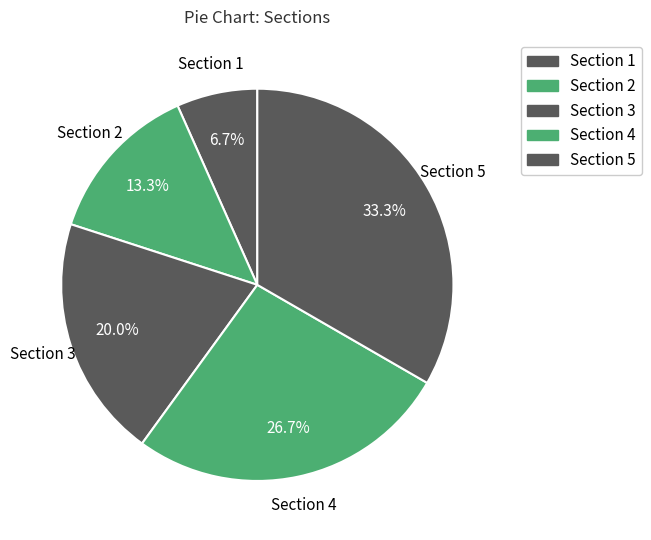

To the nearest percent, what is the difference between the Section 1 and Section 3 slice percentages?

13%